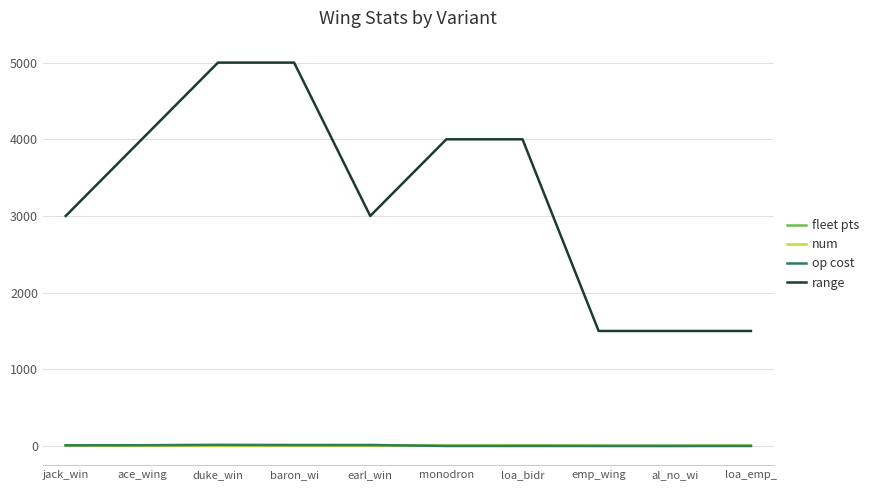

What is the sum of all range values?

32500